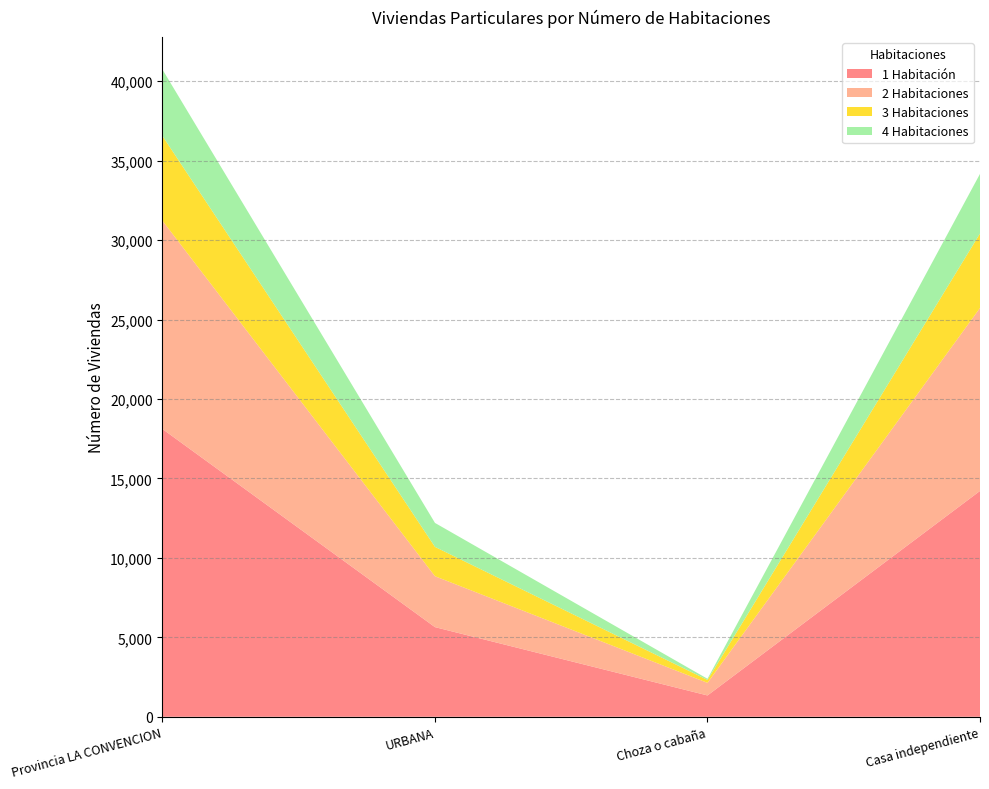

Reading left to right, what are all the values shown in this chart?

1 Habitación: Provincia LA CONVENCION=18111	URBANA=5642	Choza o cabaña=1342	Casa independiente=14214
2 Habitaciones: Provincia LA CONVENCION=13107	URBANA=3204	Choza o cabaña=792	Casa independiente=11515
3 Habitaciones: Provincia LA CONVENCION=5333	URBANA=1846	Choza o cabaña=185	Casa independiente=4688
4 Habitaciones: Provincia LA CONVENCION=4184	URBANA=1508	Choza o cabaña=72	Casa independiente=3753